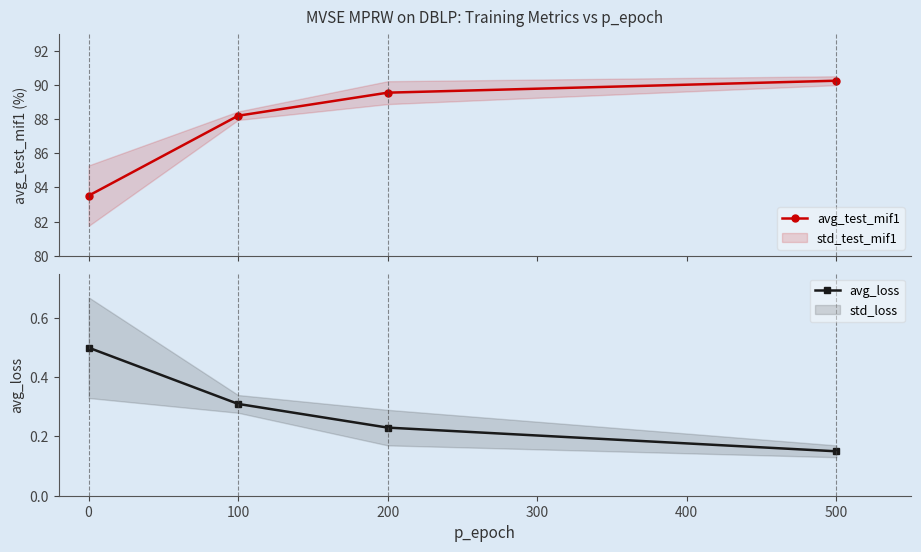

What is the value of the avg_test_mif1 point at the 1st from the left?

83.5